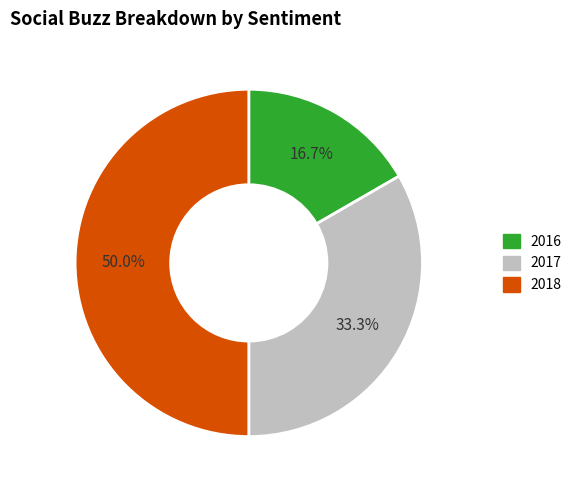

Which category has the smallest portion of the pie?

2016